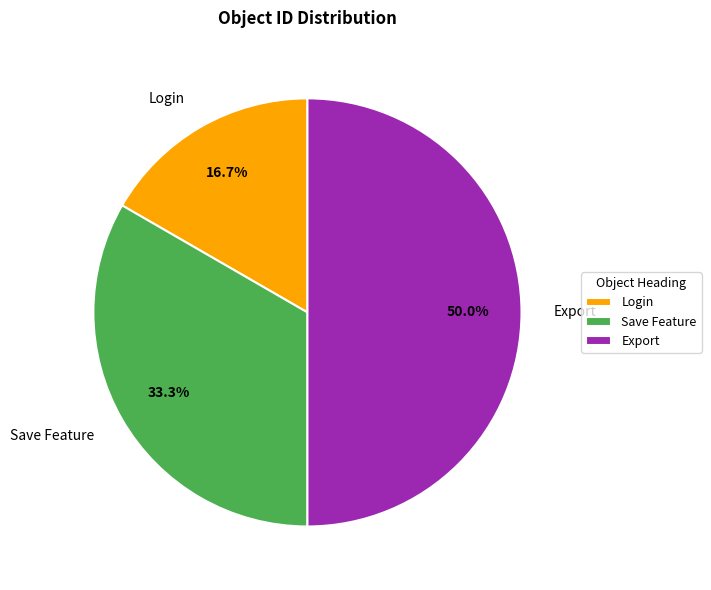

Rank the categories by value from lowest to highest.

Login, Save Feature, Export